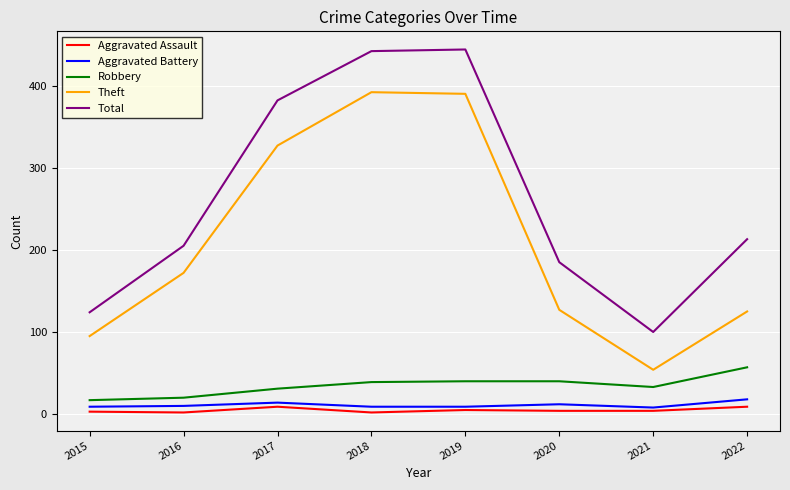

Which series changed the most between 2019 and 2022?

Theft